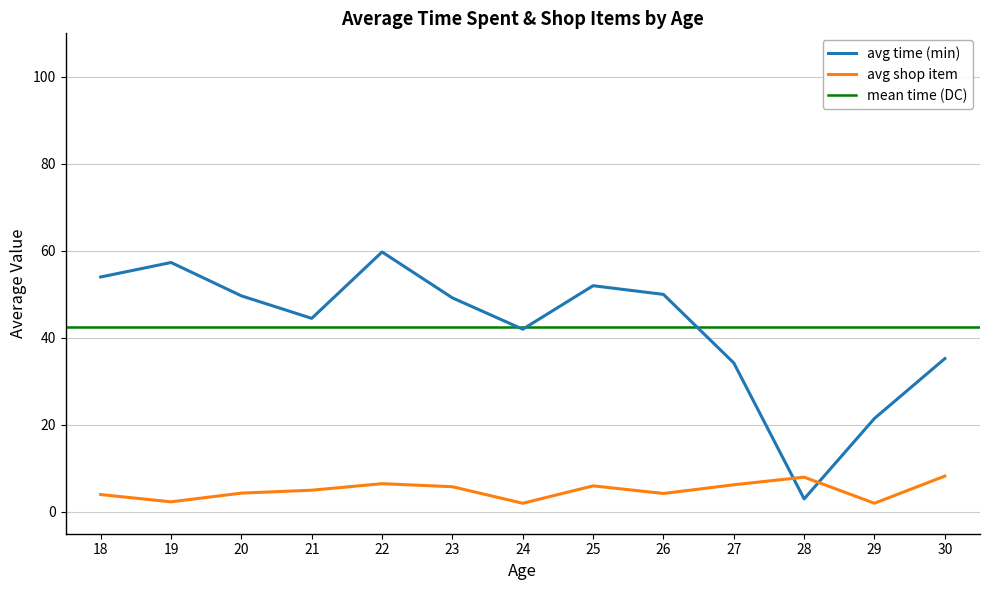

True or false: avg_shop_item has a value of 6.8 at 27.

False